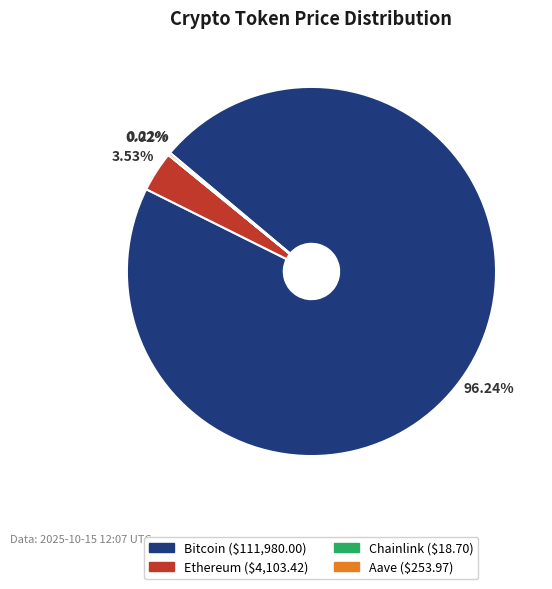

Which category has the biggest portion of the pie?

Bitcoin